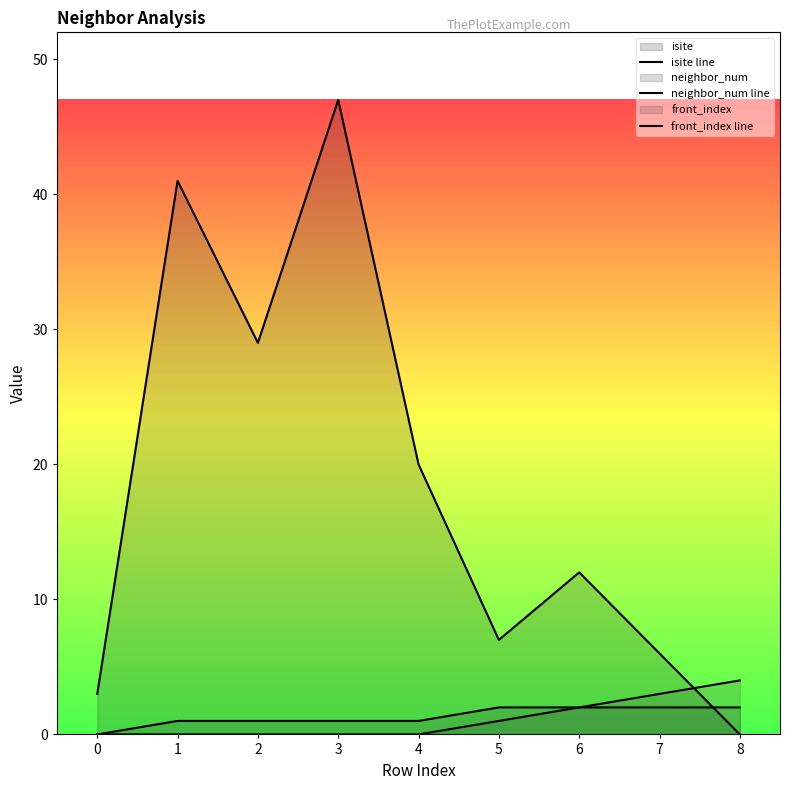

What is the difference between the maximum and minimum values in the front_index line series?

4